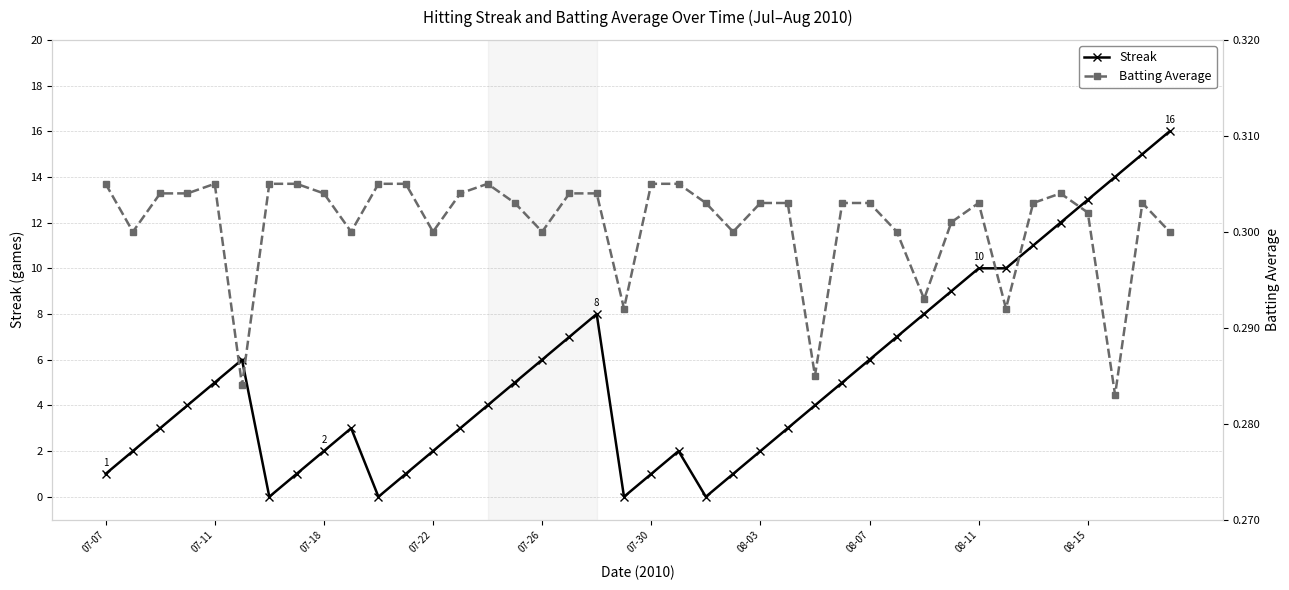

What is the highest value of the Streak series?

16